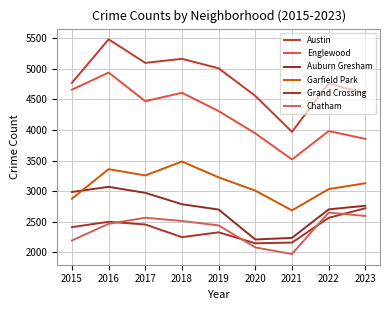

How many distinct data groups are displayed?

6